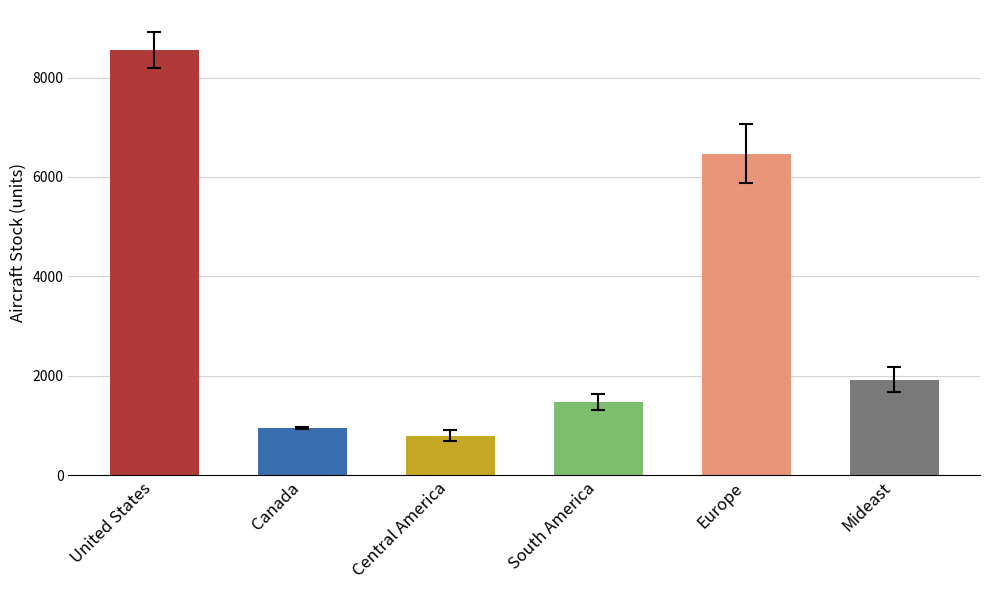

What is the label of the 3rd bar from the right?

South America